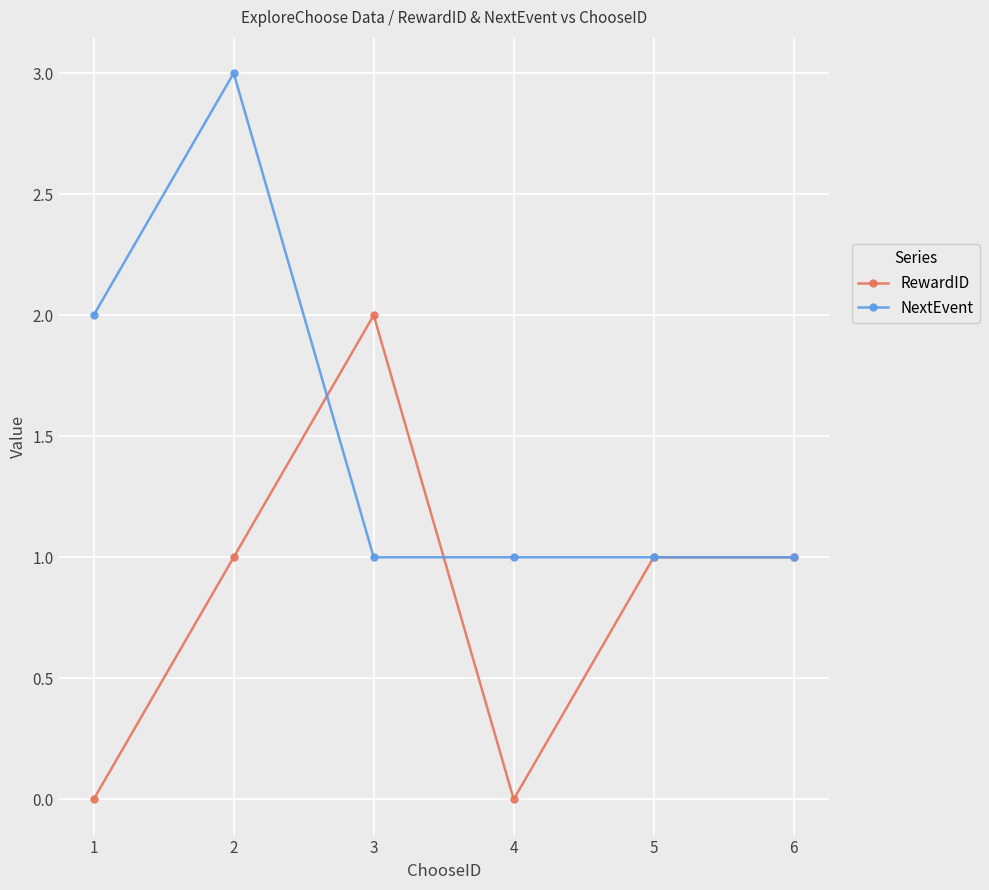

Reading left to right, transcribe all the data shown in this chart.

RewardID: 0	1	2	0	1	1
NextEvent: 2	3	1	1	1	1